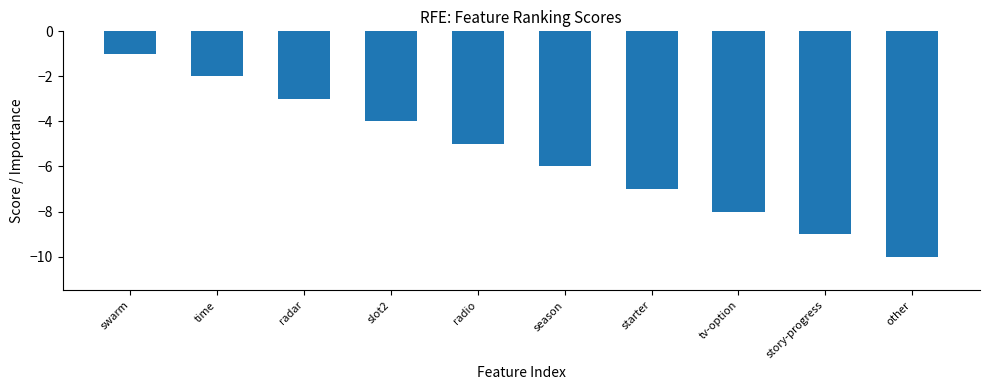

List the labels in order of value, smallest first.

other, story-progress, tv-option, starter, season, radio, slot2, radar, time, swarm